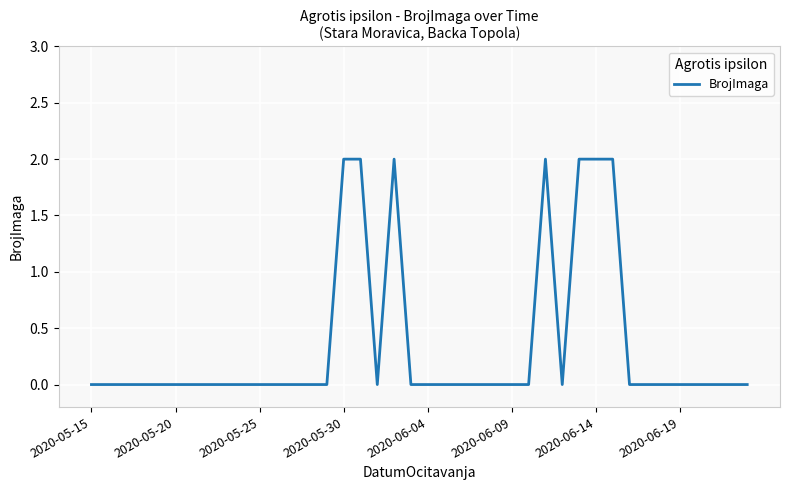

Where is the data nearest to the value 1?

2020-05-15